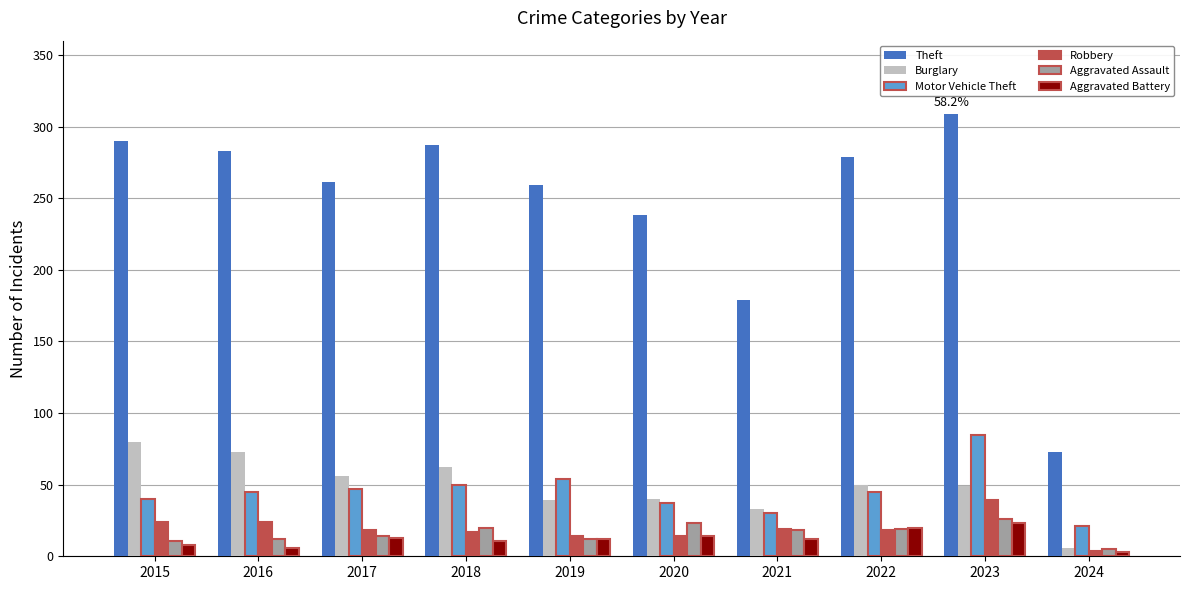

Which category has the lowest value in the Robbery series?

2024